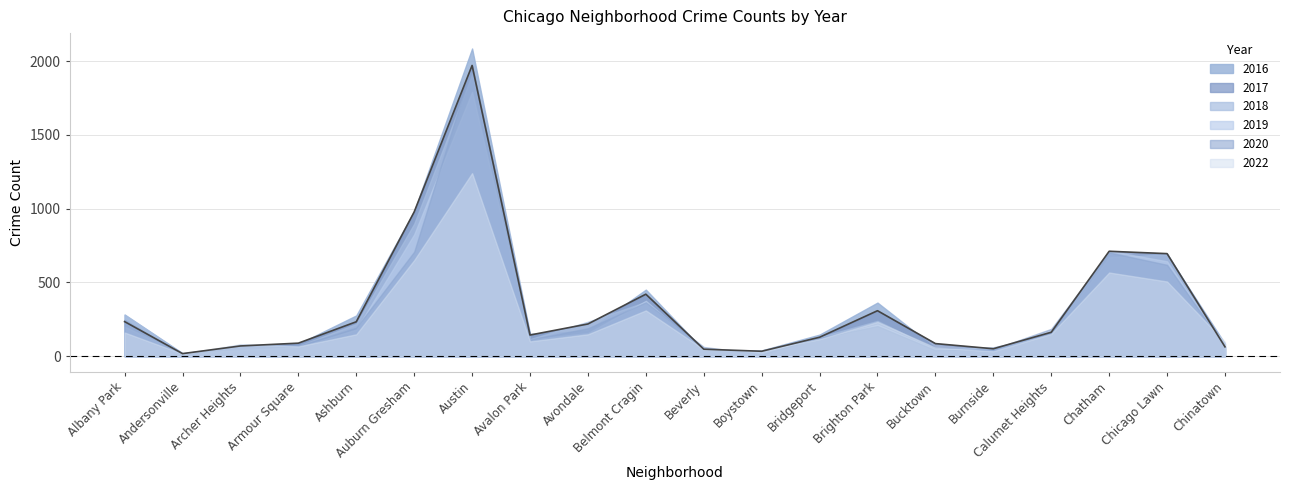

Which category has the highest value in the 2020 series?

Austin